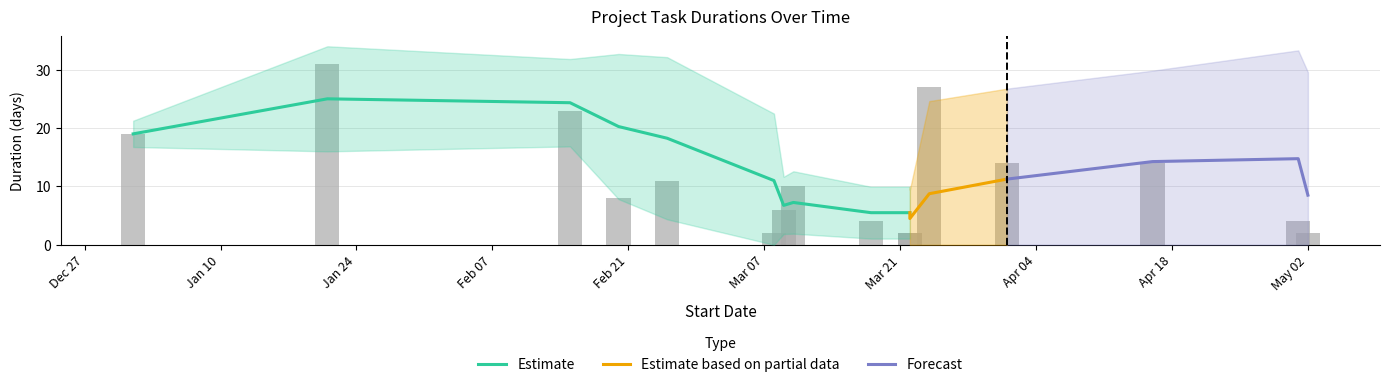

Is it true that the value at 2017-03-18 is 1?

False